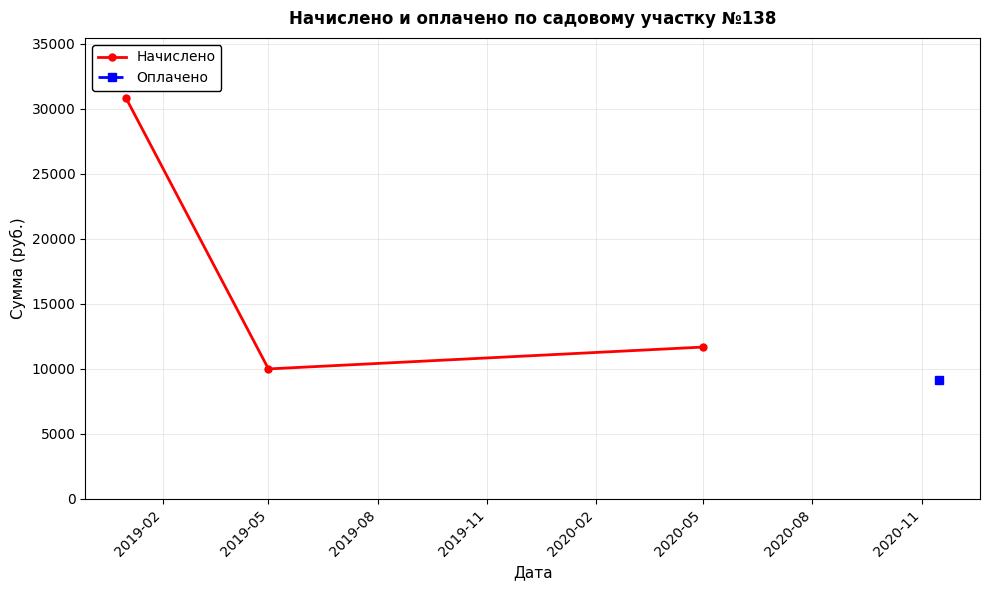

The value of Начислено at 2019-05 is 9999. True or false?

True